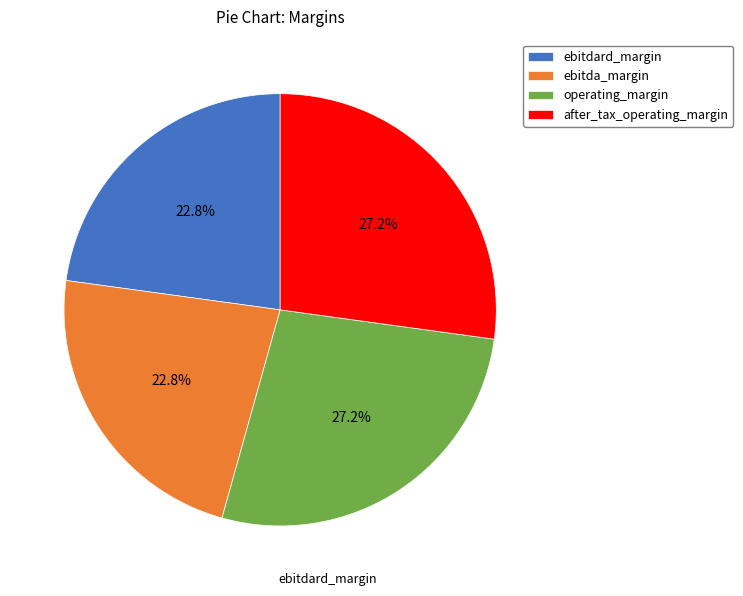

Is ebitda_margin the majority of the pie?

No